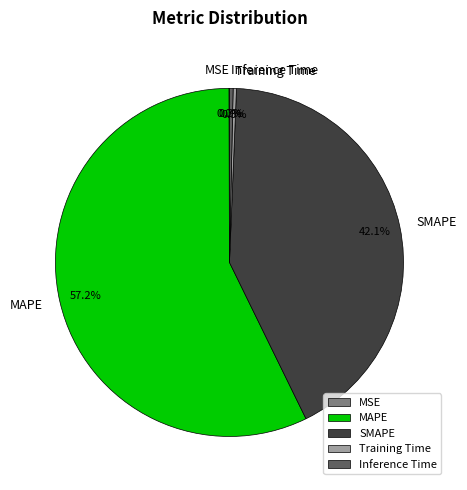

Does Inference Time account for over 50% of the chart?

No